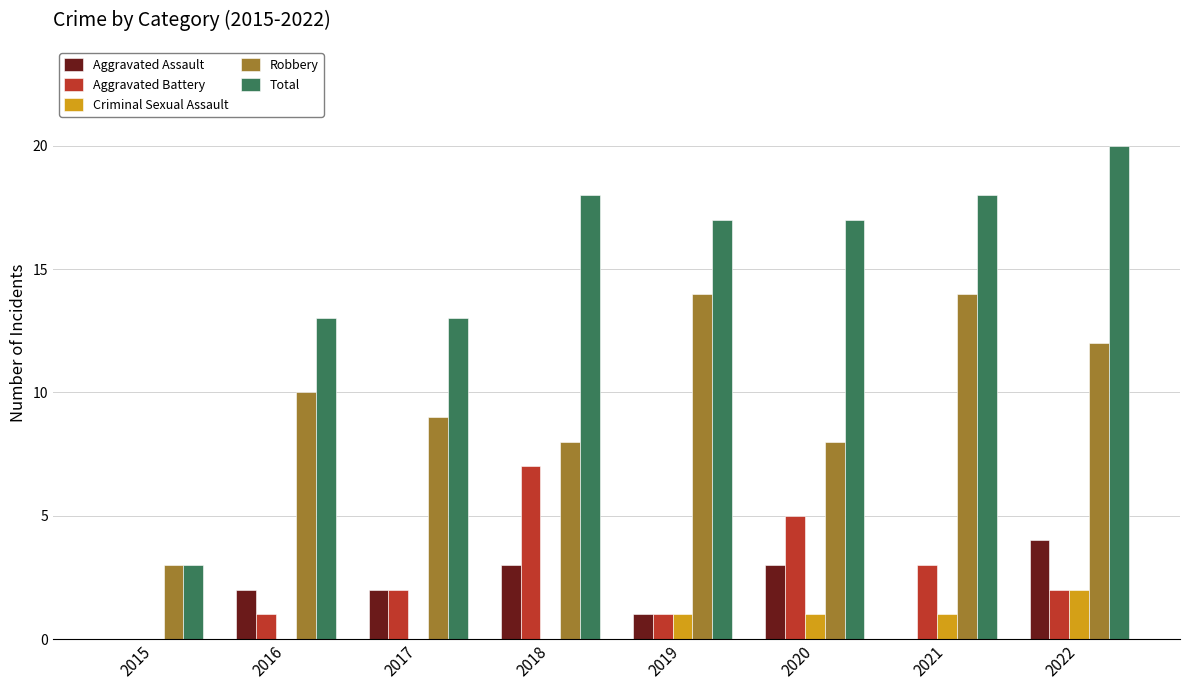

What is the sum of all Robbery values?

78